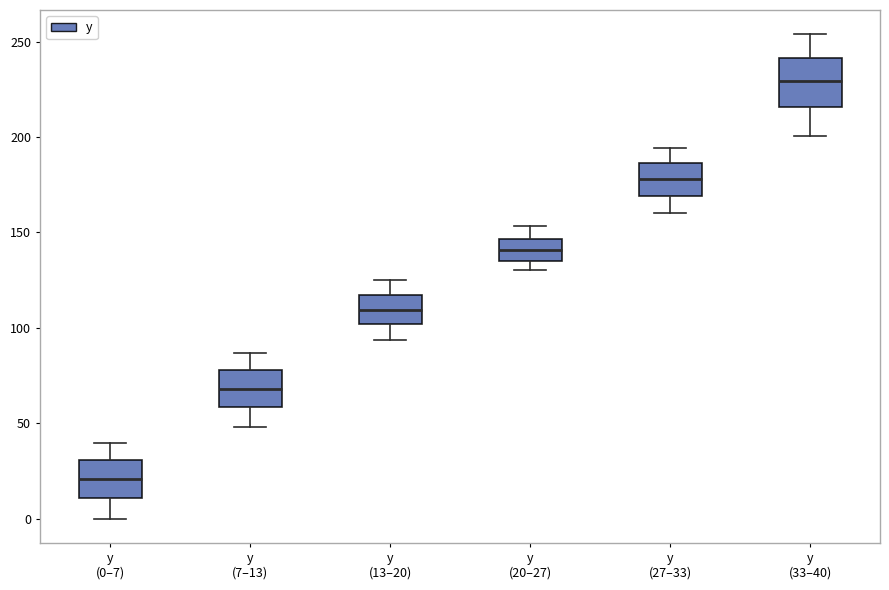

Where does the lower whisker of the box for y (13–20) end on the y-axis? The values are not printed on the chart, so give them approximately, as read against the axis.

95